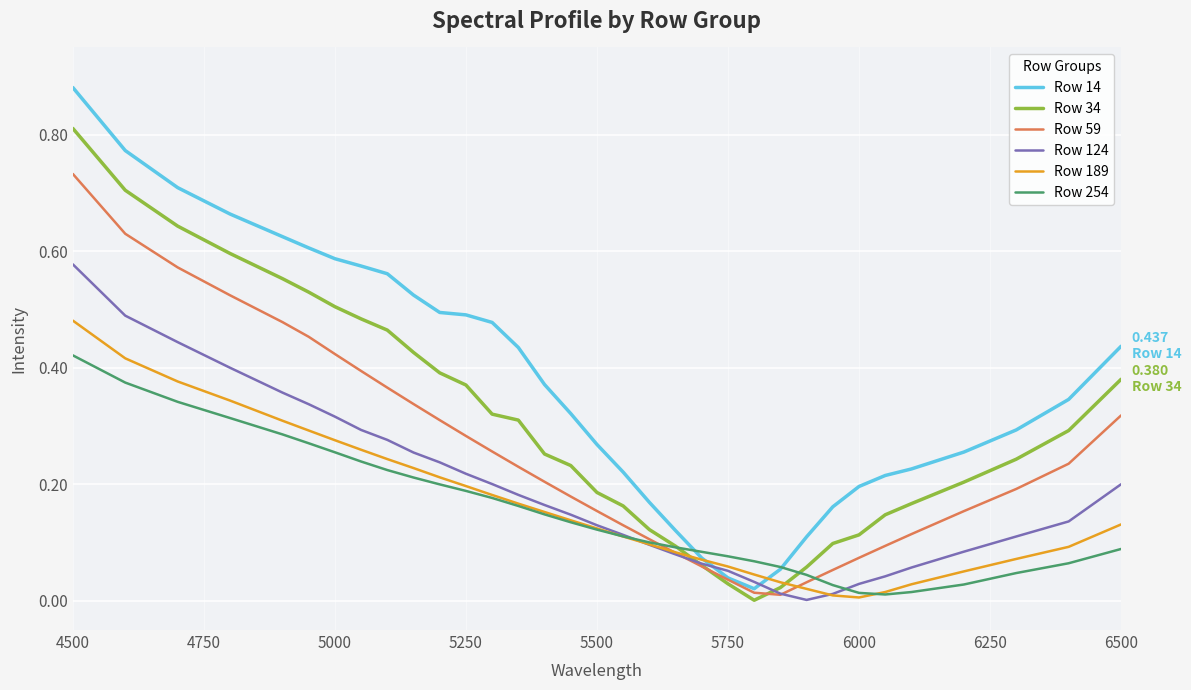

List the series in order of their peak value, lowest first.

Row 254, Row 189, Row 124, Row 59, Row 34, Row 14